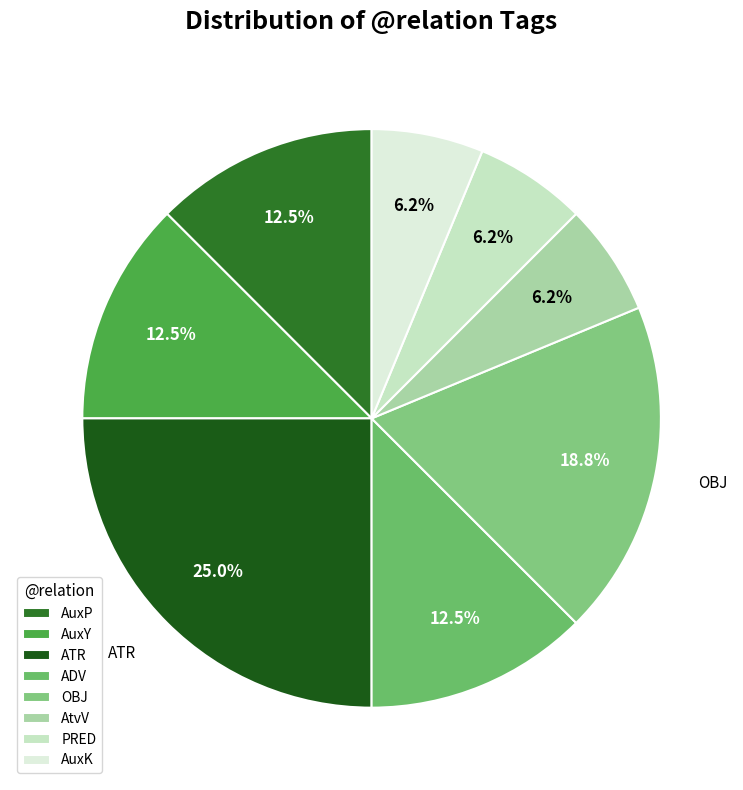

To the nearest percent, what percentage of the pie is OBJ?

19%